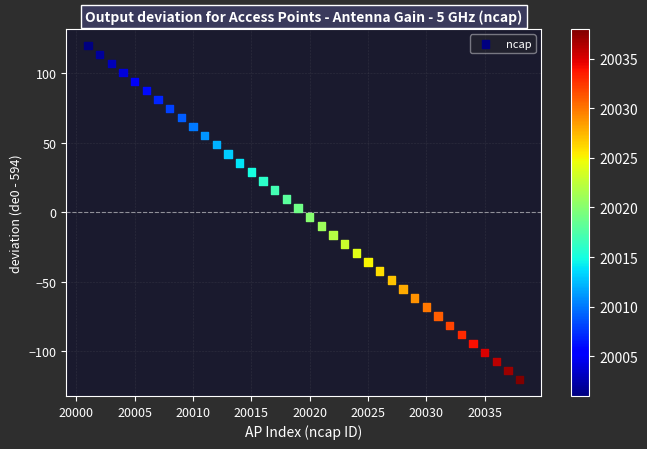

What is the range of X values (max minus min)?

37.0